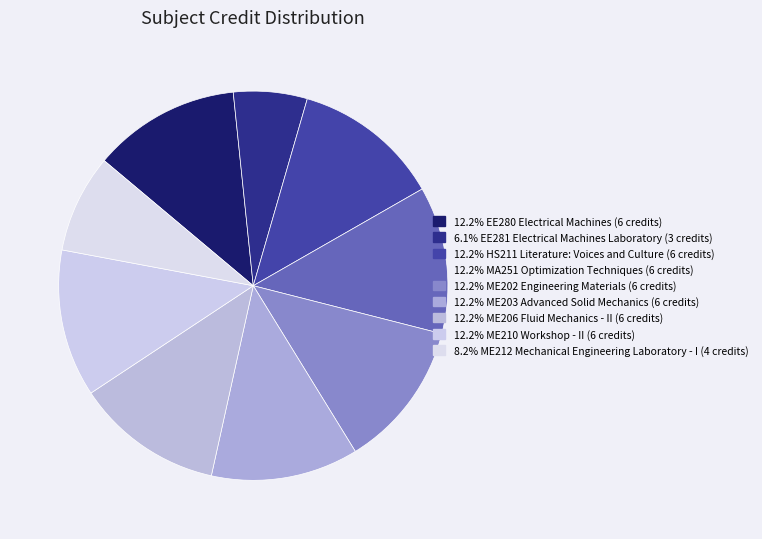

Which category has the biggest portion of the pie?

EE280 Electrical Machines